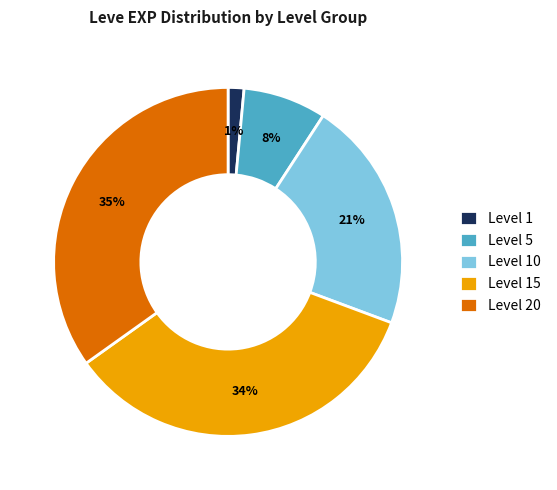

To the nearest percent, what portion does Level 10 represent?

21%